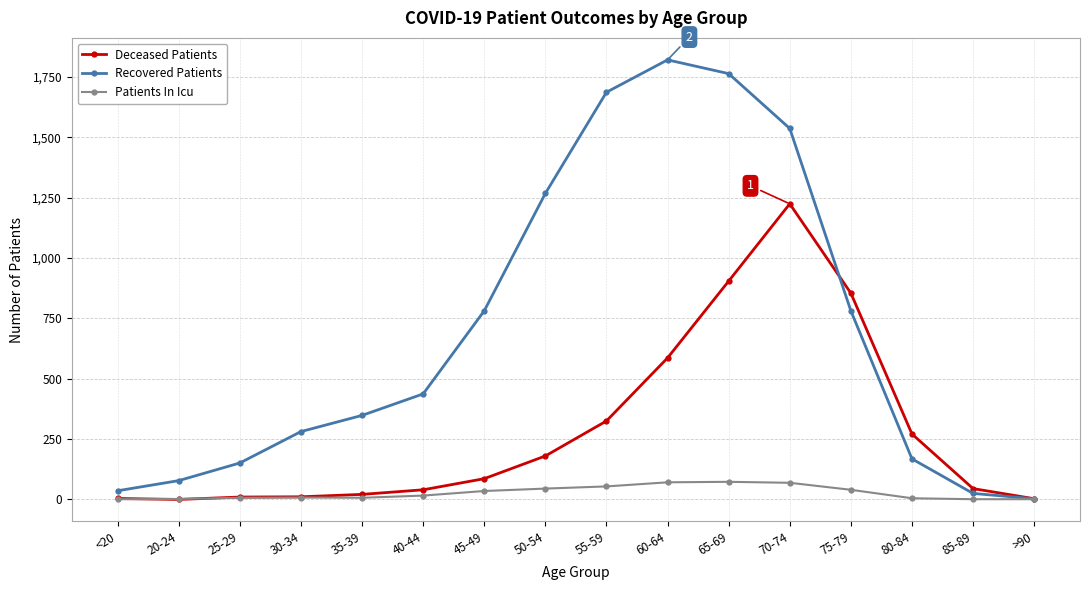

Which series has the largest total across all categories?

Recovered Patients